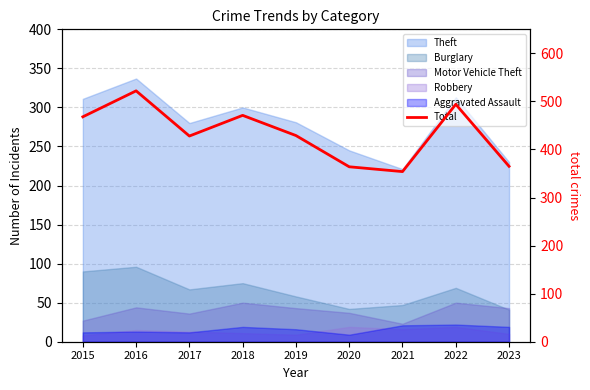

Reading right to left, list all the values displayed in this chart.

365	494	354	364	429	471	428	522	468